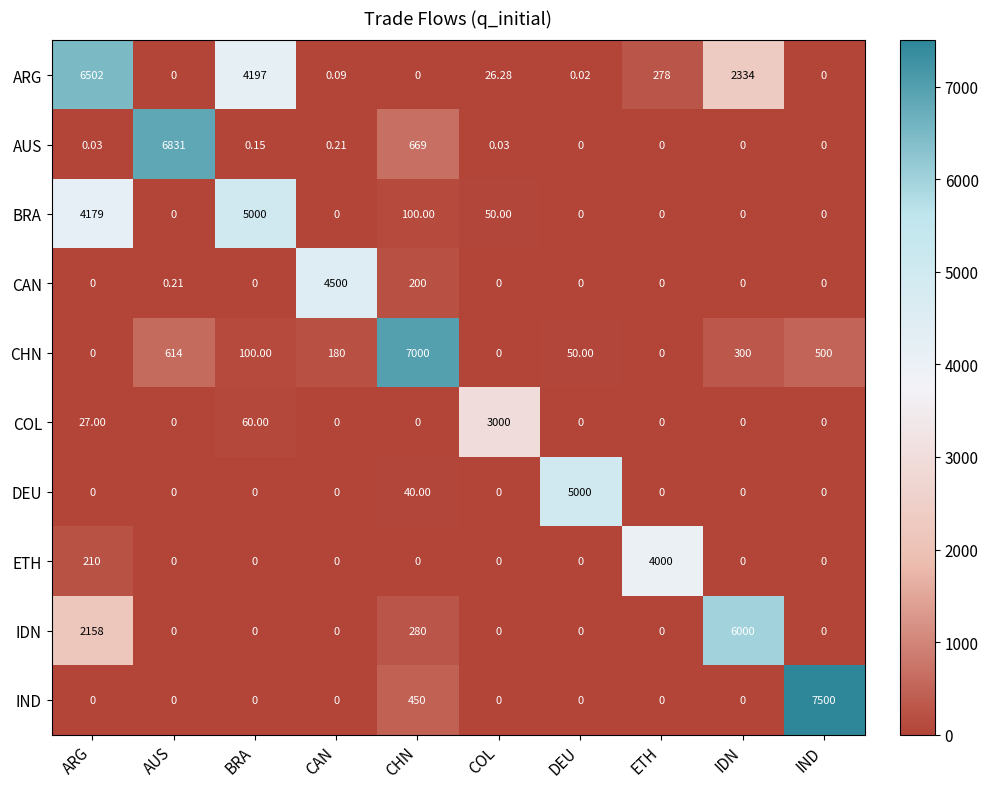

What is the total value across all series at CAN?

4680.3